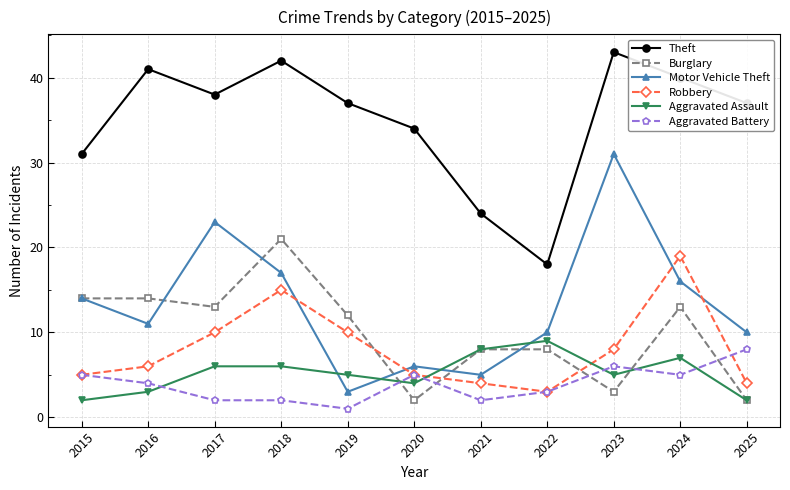

What is the value of the Robbery point at the 3rd from the left?

10